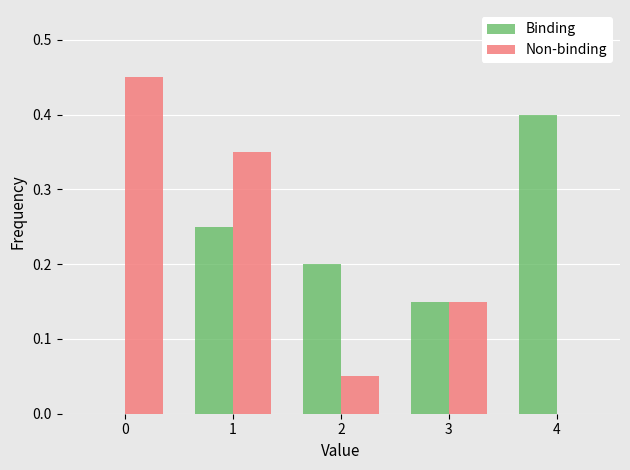

How many data points in Non-binding are above 0?

4